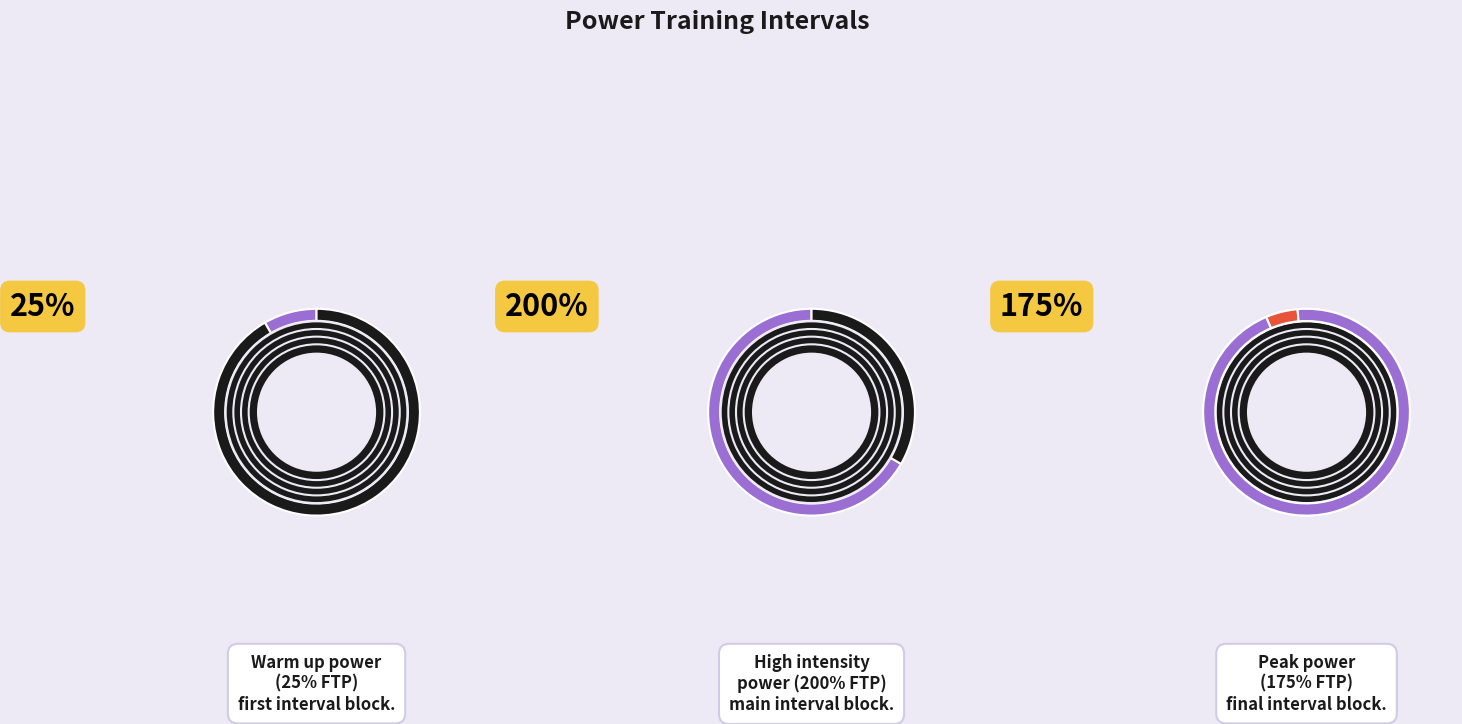

Count the number of slices in the pie.

7